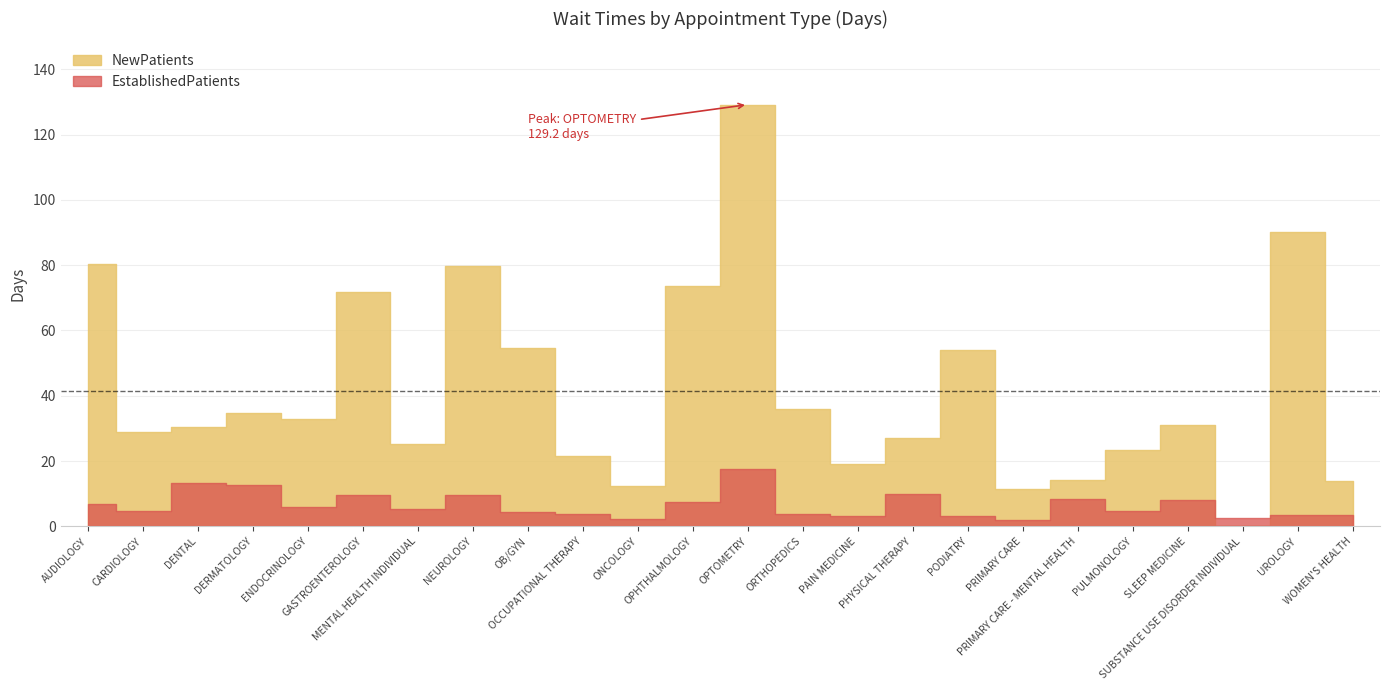

Reading left to right, list all the values displayed in this chart.

NewPatients: AUDIOLOGY=80.4	CARDIOLOGY=28.8	DENTAL=30.5	DERMATOLOGY=34.8	ENDOCRINOLOGY=32.8	GASTROENTEROLOGY=71.8	MENTAL HEALTH INDIVIDUAL=25.3	NEUROLOGY=79.9	OB/GYN=54.5	OCCUPATIONAL THERAPY=21.4	ONCOLOGY=12.3	OPHTHALMOLOGY=73.7	OPTOMETRY=129.2	ORTHOPEDICS=35.8	PAIN MEDICINE=19.2	PHYSICAL THERAPY=27.1	PODIATRY=53.9	PRIMARY CARE=11.4	PRIMARY CARE - MENTAL HEALTH=14.3	PULMONOLOGY=23.3	SLEEP MEDICINE=31.1	SUBSTANCE USE DISORDER INDIVIDUAL=0.0	UROLOGY=90.3	WOMEN'S HEALTH=13.9
EstablishedPatients: AUDIOLOGY=6.7	CARDIOLOGY=4.7	DENTAL=13.3	DERMATOLOGY=12.6	ENDOCRINOLOGY=6.0	GASTROENTEROLOGY=9.6	MENTAL HEALTH INDIVIDUAL=5.2	NEUROLOGY=9.7	OB/GYN=4.3	OCCUPATIONAL THERAPY=3.9	ONCOLOGY=2.3	OPHTHALMOLOGY=7.3	OPTOMETRY=17.5	ORTHOPEDICS=3.9	PAIN MEDICINE=3.1	PHYSICAL THERAPY=10.0	PODIATRY=3.2	PRIMARY CARE=1.8	PRIMARY CARE - MENTAL HEALTH=8.4	PULMONOLOGY=4.6	SLEEP MEDICINE=8.0	SUBSTANCE USE DISORDER INDIVIDUAL=2.6	UROLOGY=3.6	WOMEN'S HEALTH=3.6